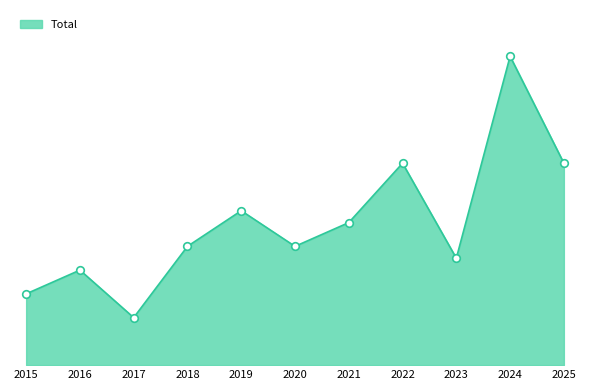

What is the change in value from 2020 to 2024?

+16